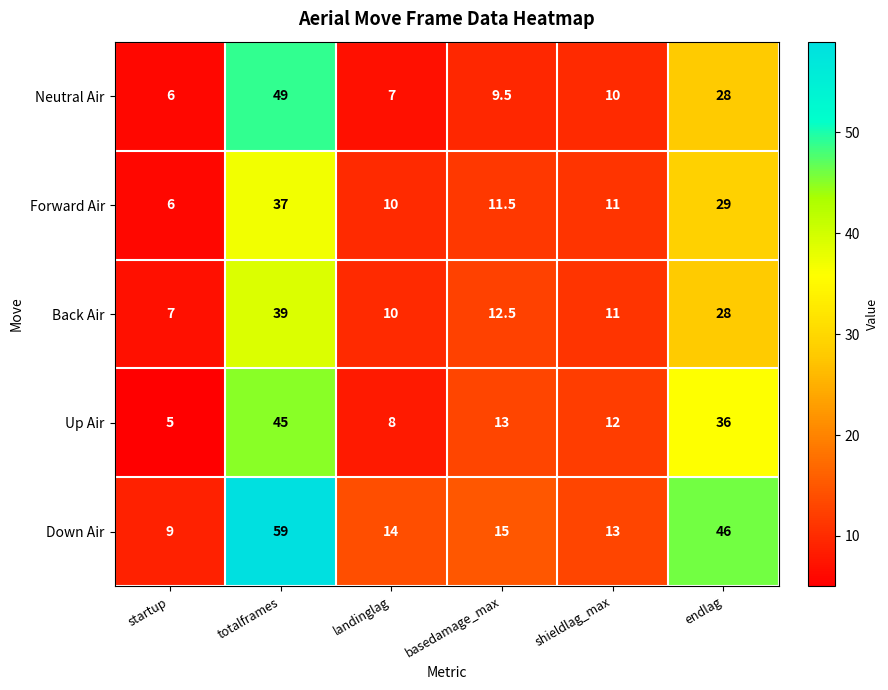

What is the maximum value shown in the chart?

59.0